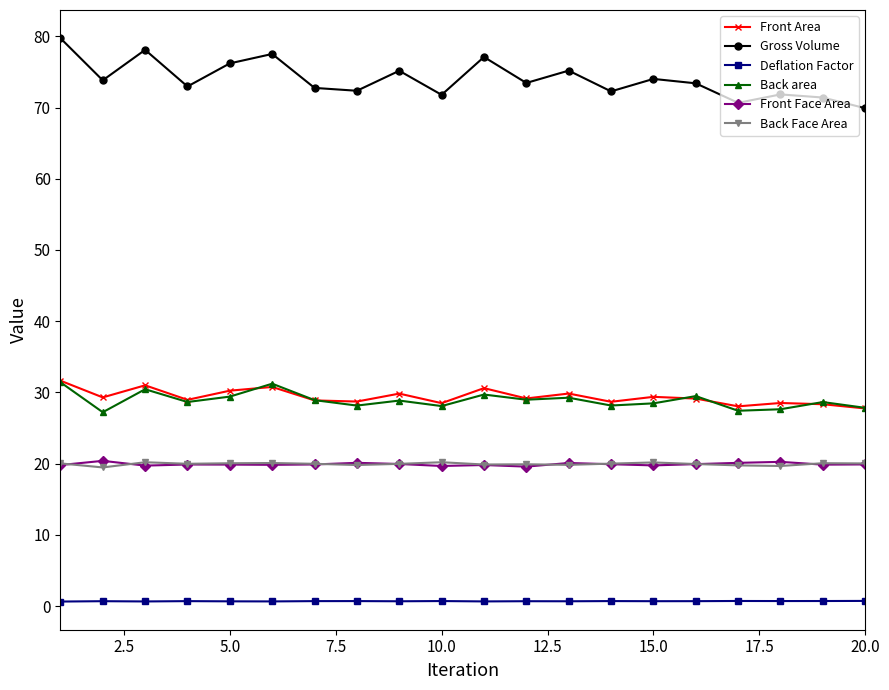

True or false: Gross Volume has more than 2 points higher than both neighbors.

True